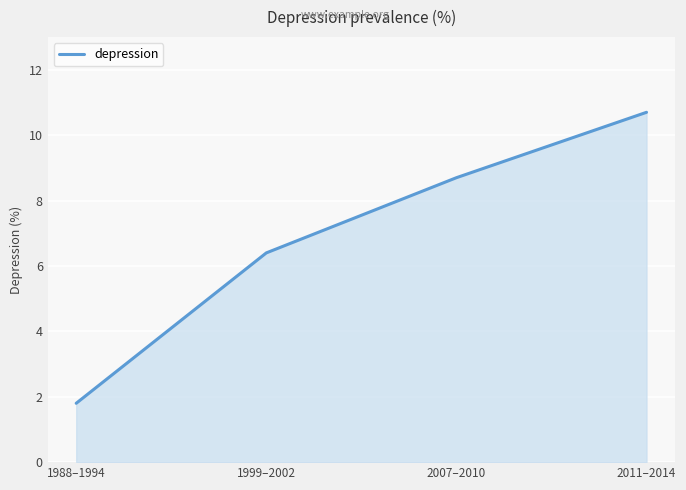

How many distinct data groups are displayed?

1